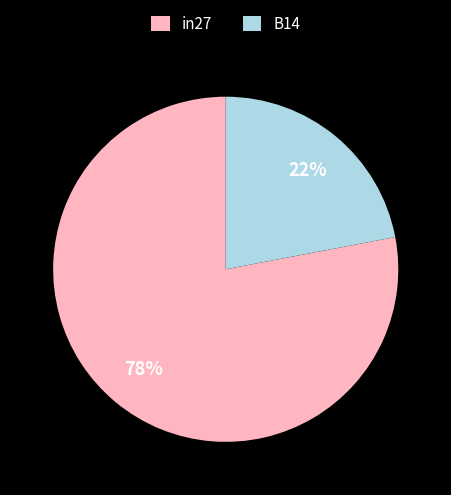

Is it true that in27 is 78% of the pie?

True